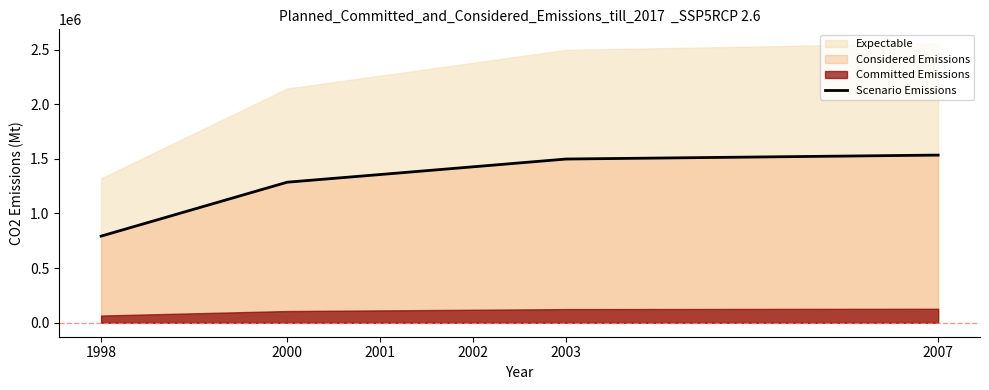

What is the sum of all values?

7893599.0